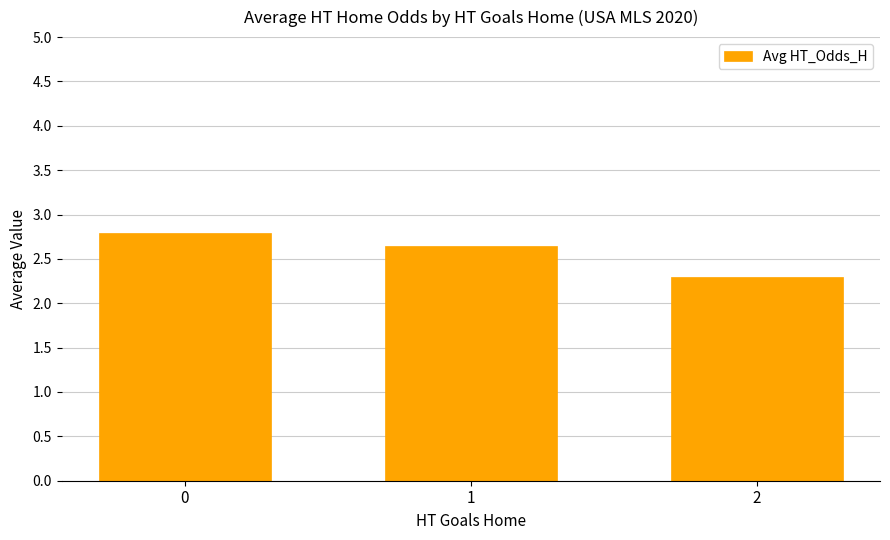

List the labels in order of value, largest first.

0, 1, 2